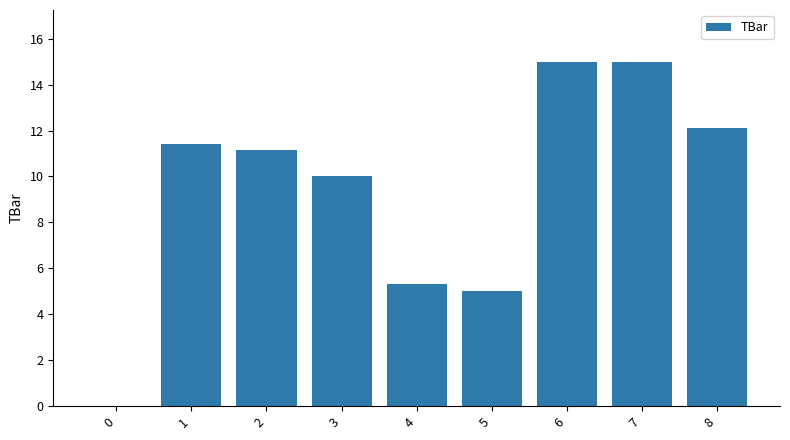

Reading right to left, what are all the values shown in this chart?

12.1	15.0	15.0	5.0	5.3	10.0	11.2	11.4	0.0